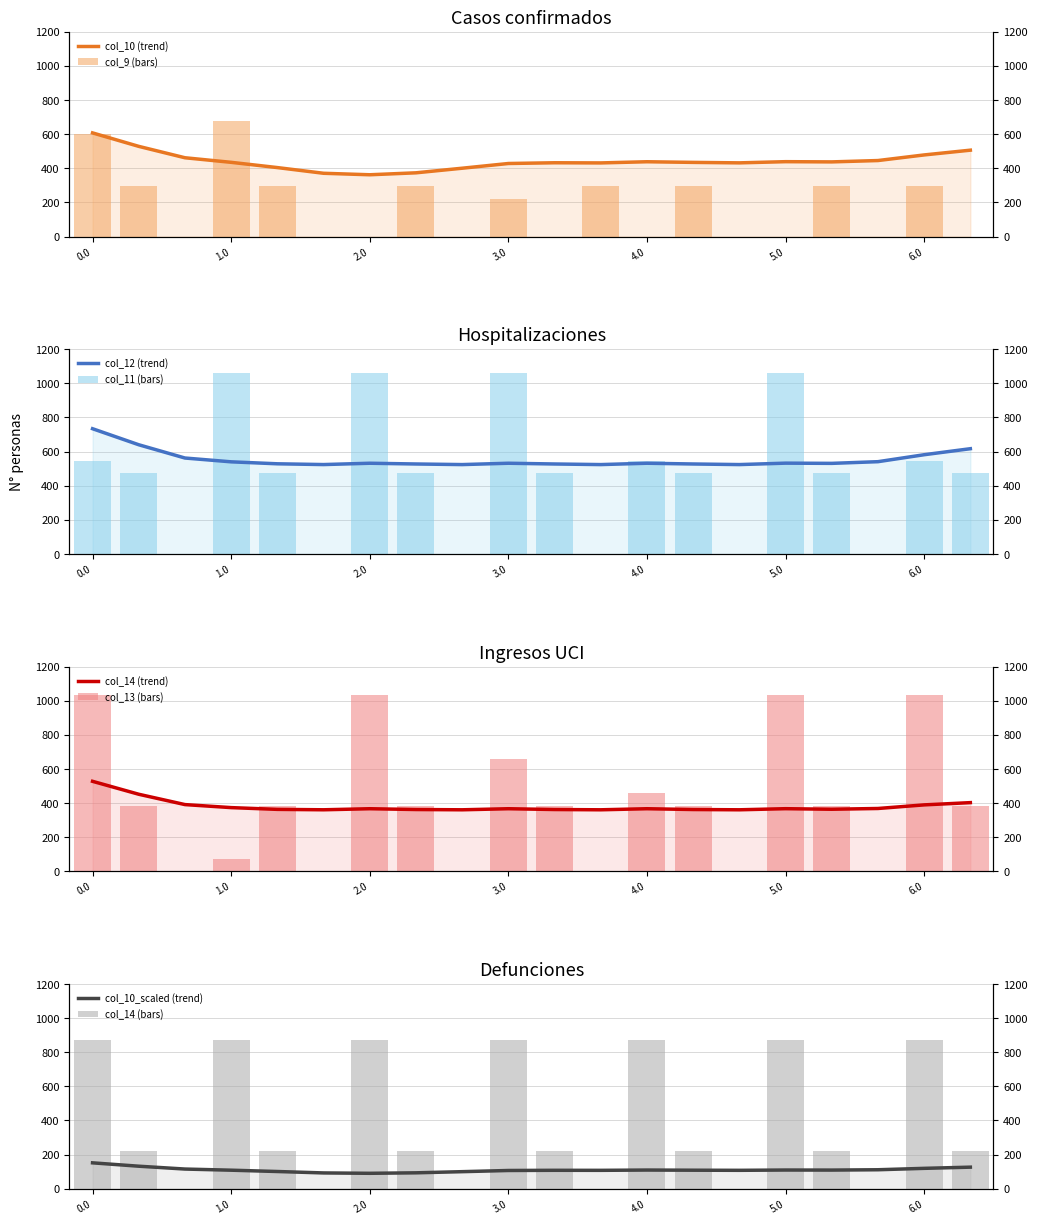

The value of col_13 at 3.1 is 82.6. True or false?

False